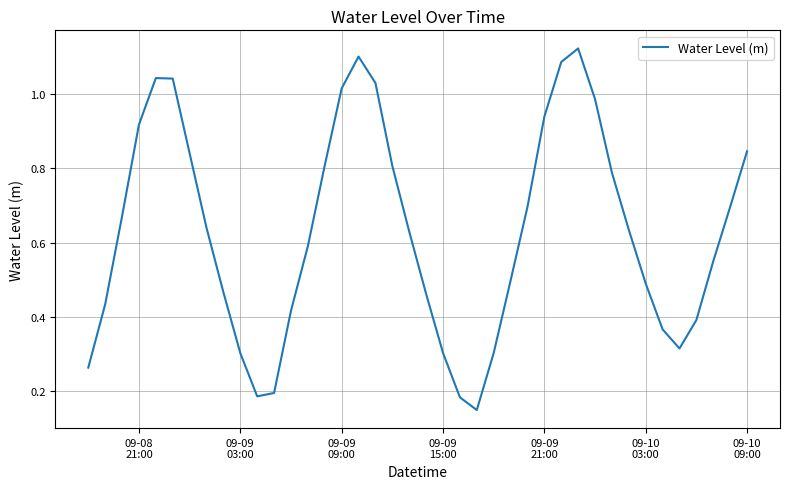

What is the average value?

0.6